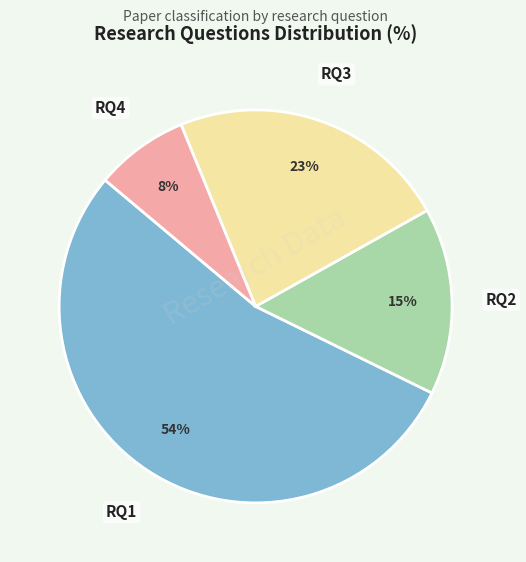

Which slice is the largest?

RQ1